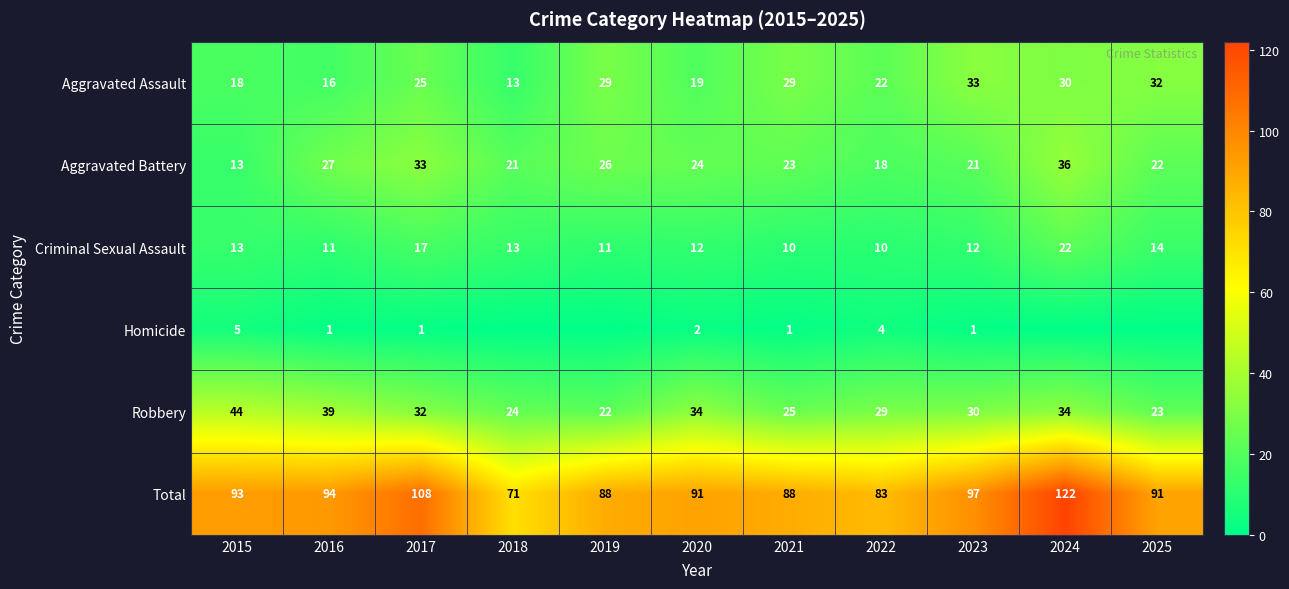

The value of Aggravated Battery at 2023 is 38. True or false?

False